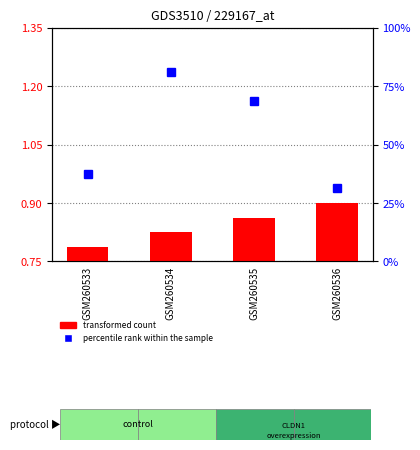

The value of percentile rank within the sample at GSM260533 is 9.1. True or false?

False